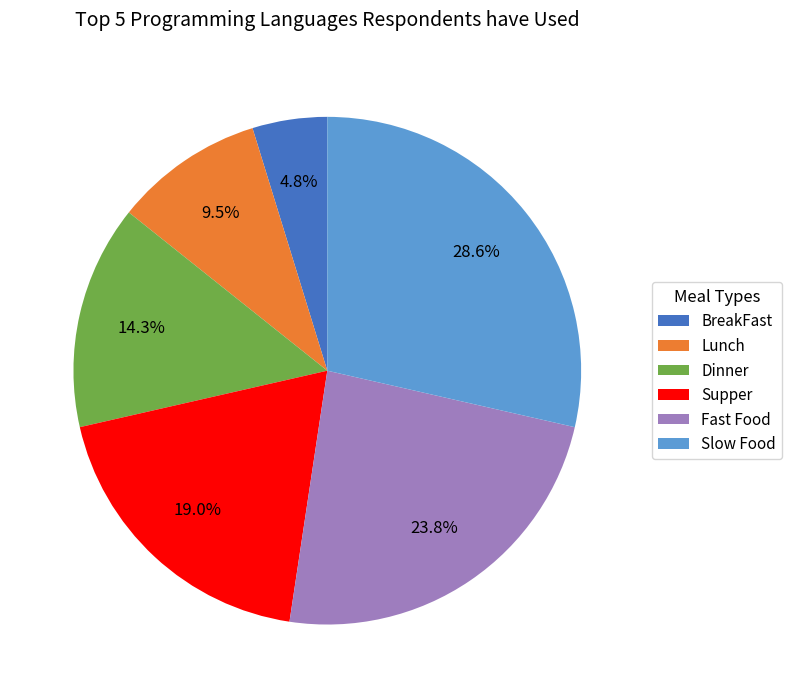

Rank the categories by value from lowest to highest.

BreakFast, Lunch, Dinner, Supper, Fast Food, Slow Food